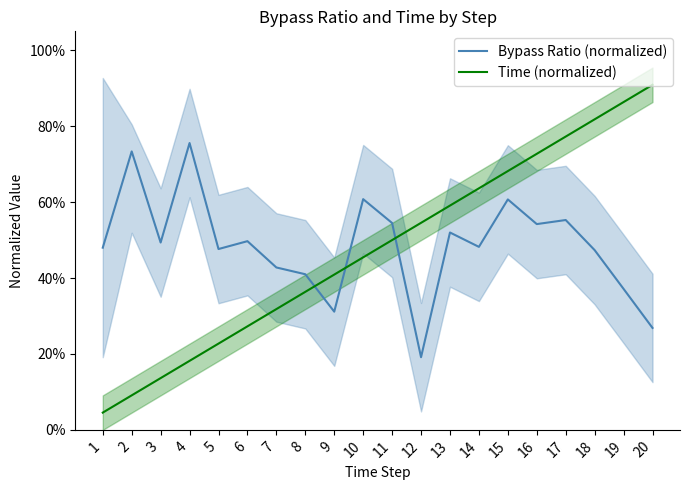

Read the Bypass Ratio (normalized) value at 11.

0.5